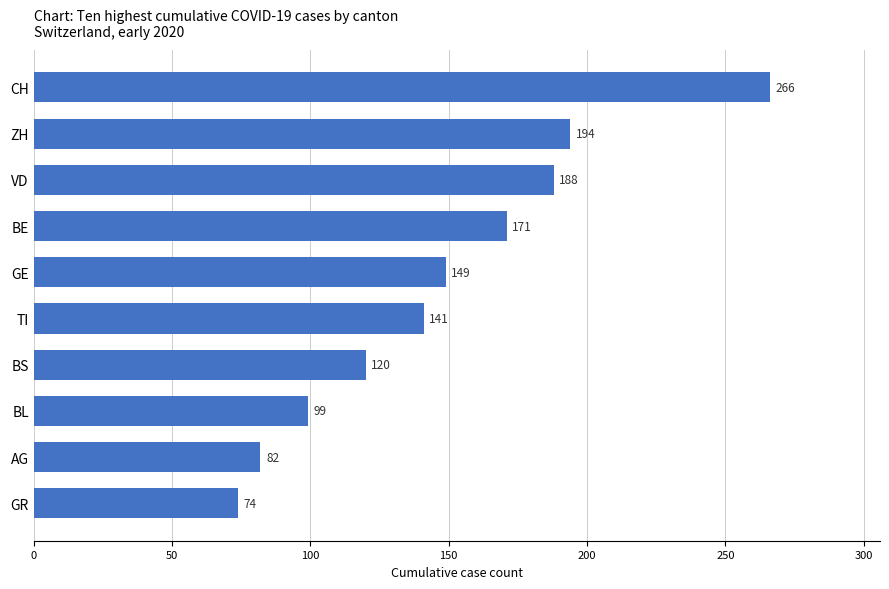

Reading bottom to top, extract all data points from this chart.

GR=74	AG=82	BL=99	BS=120	TI=141	GE=149	BE=171	VD=188	ZH=194	CH=266